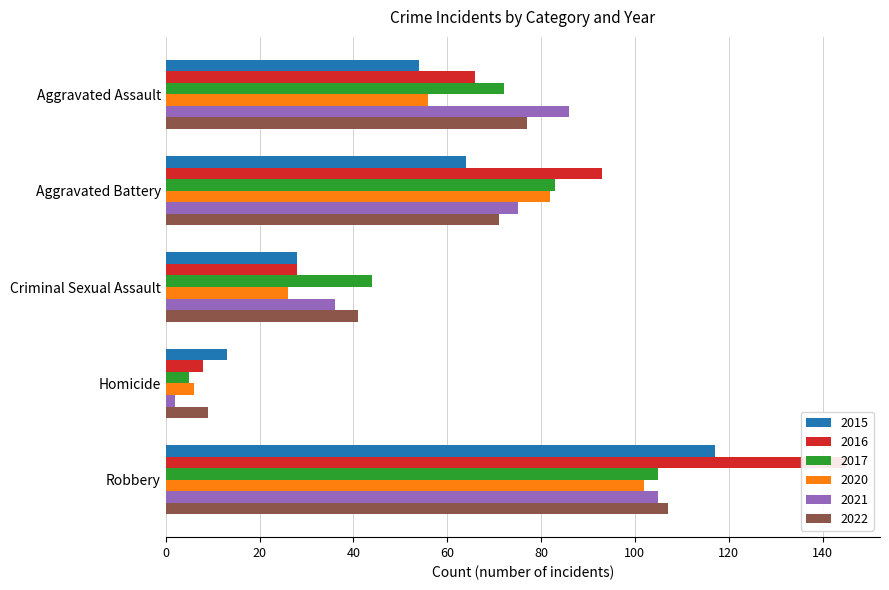

What are all the series names shown in the legend?

2015, 2016, 2017, 2020, 2021, 2022